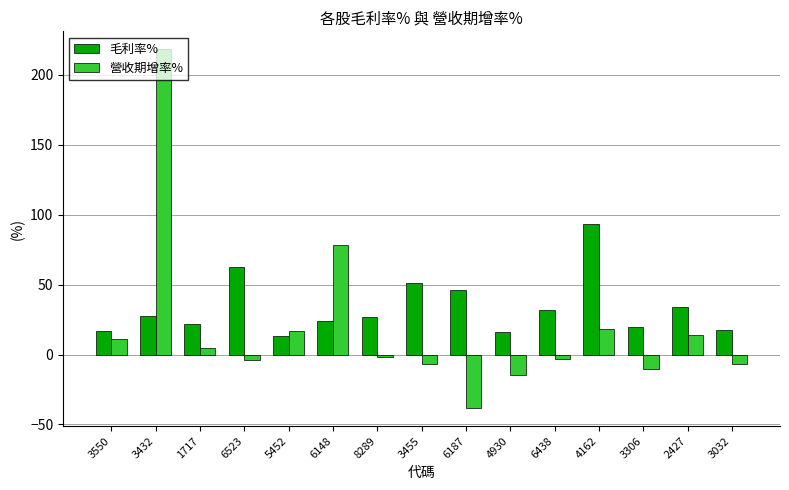

Which series has the widest spread of values?

營收期增率%